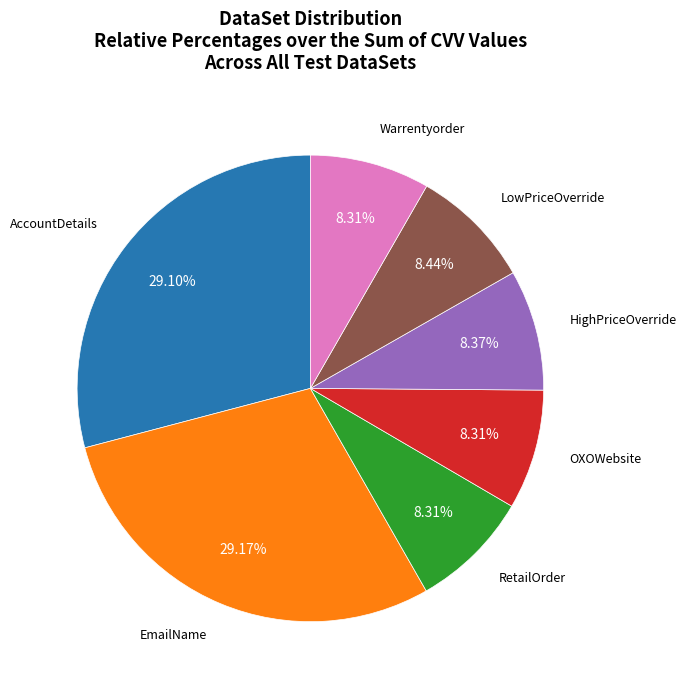

Does any single category account for the majority?

No